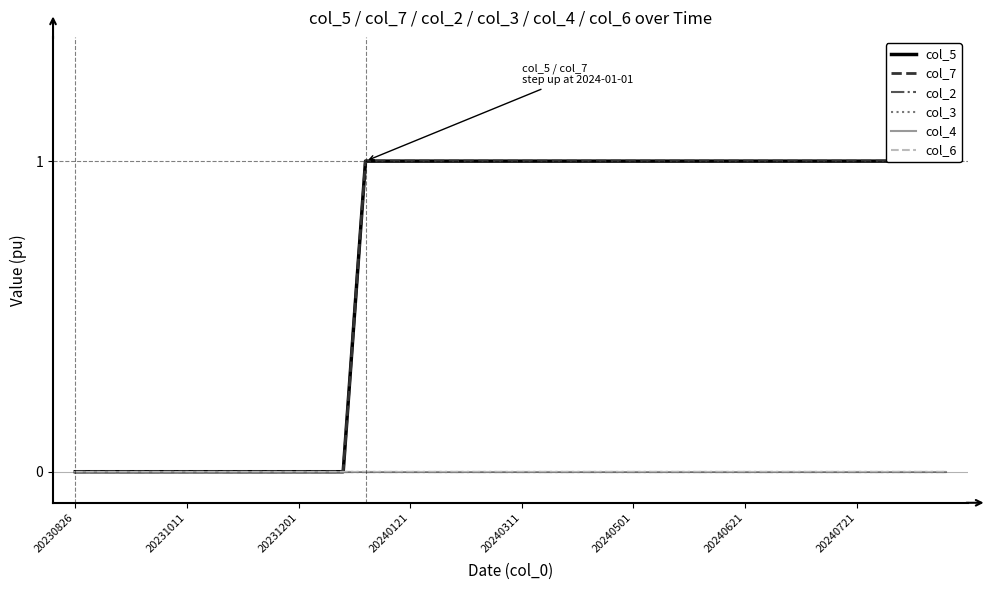

Which series has the largest total across all categories?

col_5